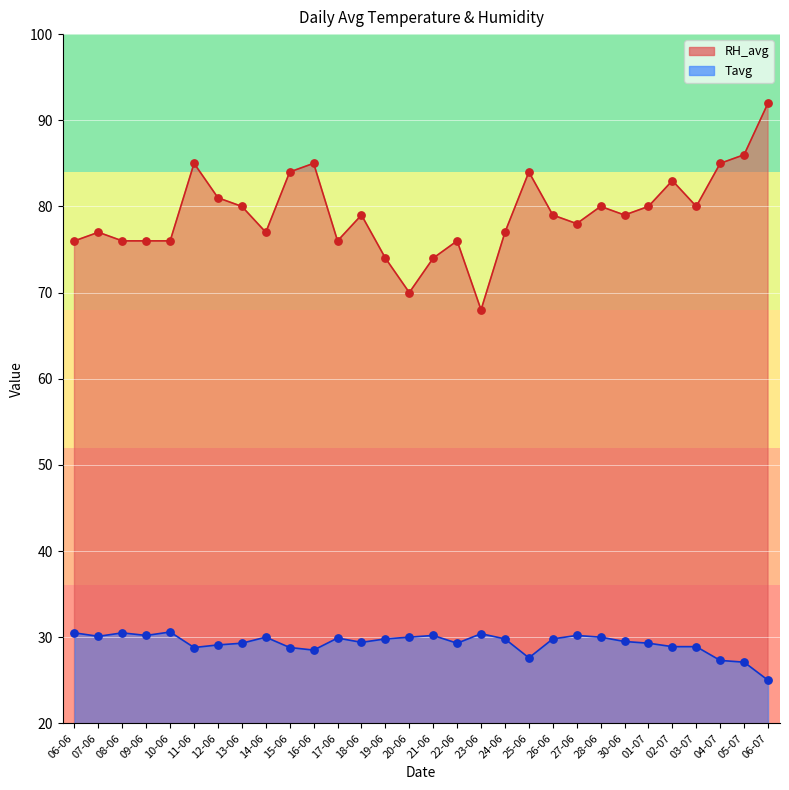

Which series has the largest Y range (max minus min)?

RH_avg